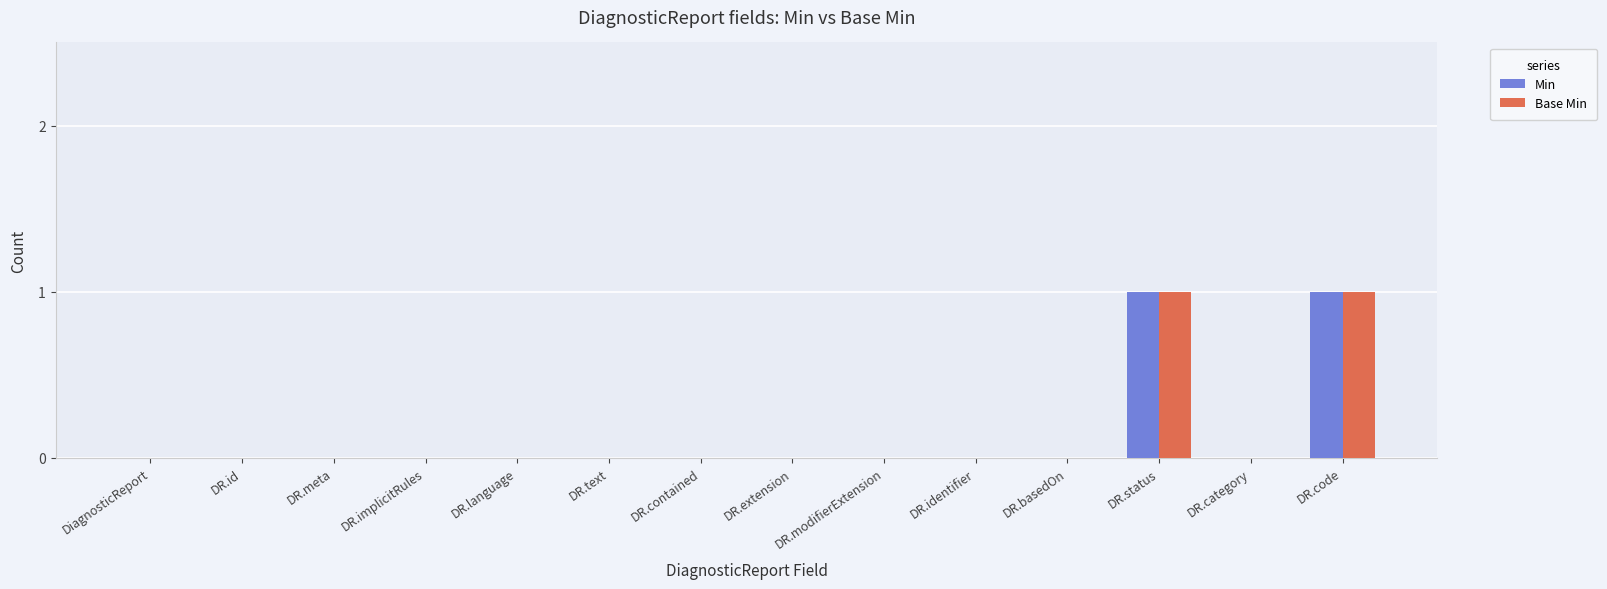

What value does the Base Min series have at DR.code?

1